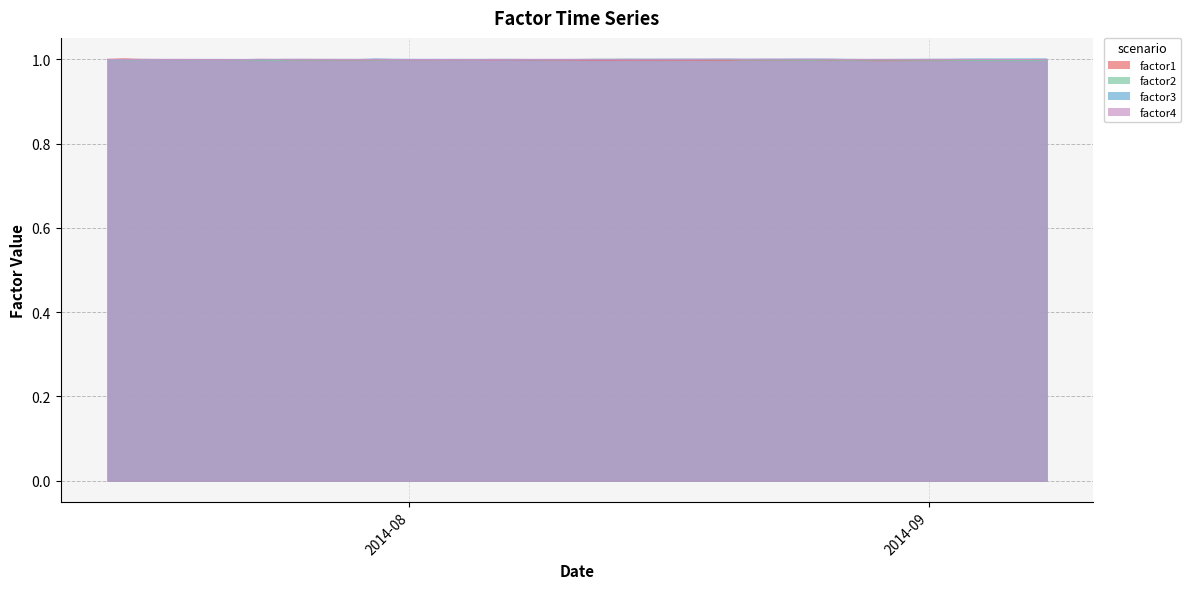

Is the value of factor4 at 2014-07-14 greater than the value of factor2 at 2014-07-14?

Yes